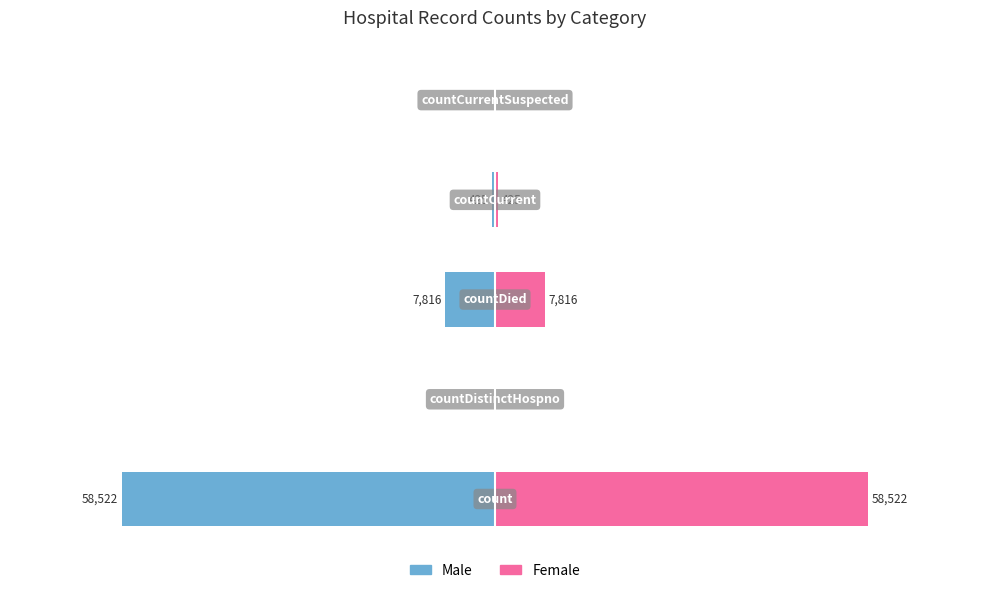

How many groups of bars are there?

5